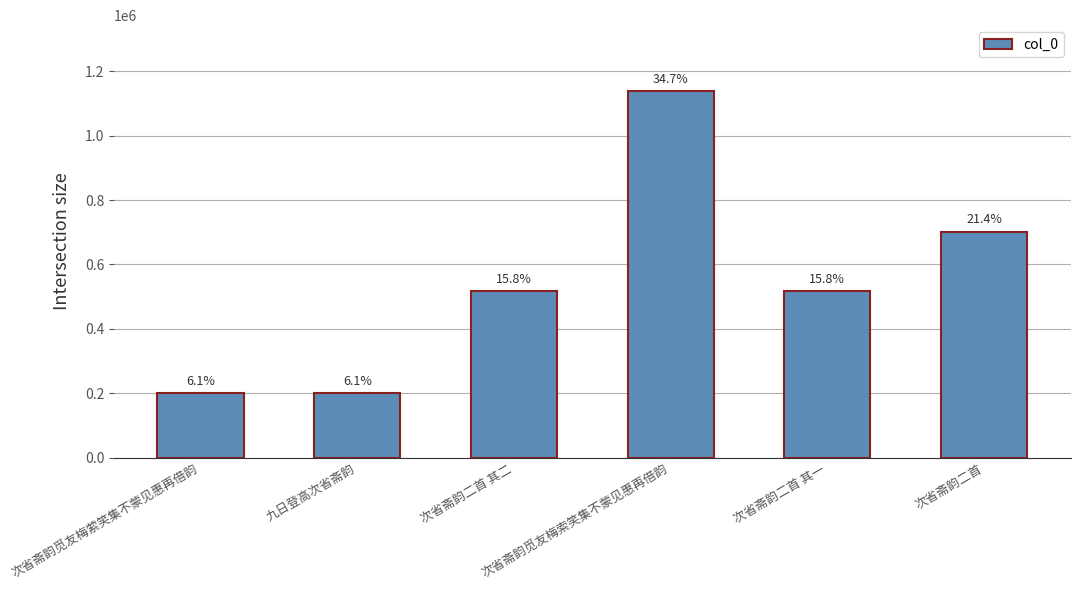

At which category does the chart reach its minimum across all series?

九日登高次省斋韵